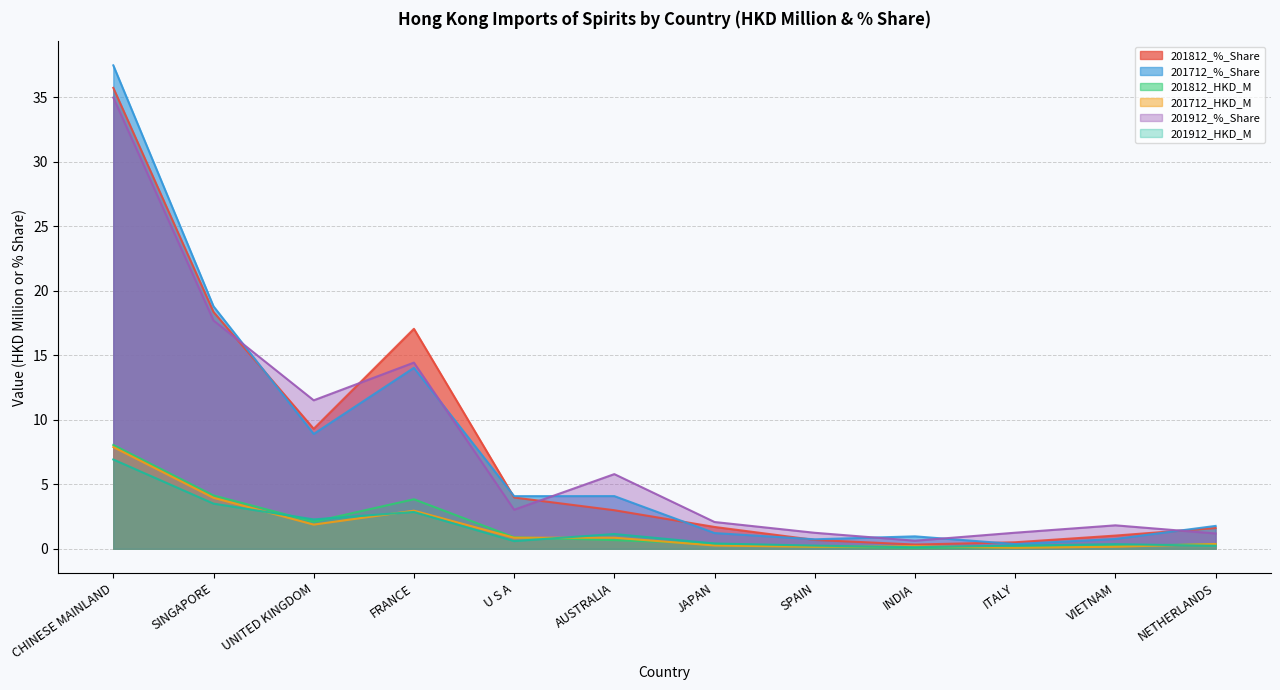

What is the minimum value for 201712_%_Share?

0.4